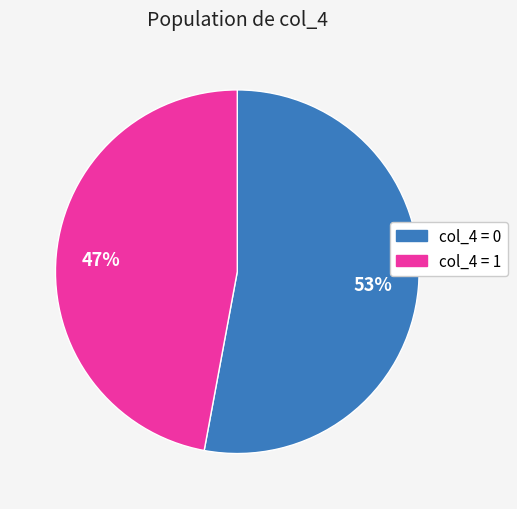

Is there a majority slice in this chart?

Yes